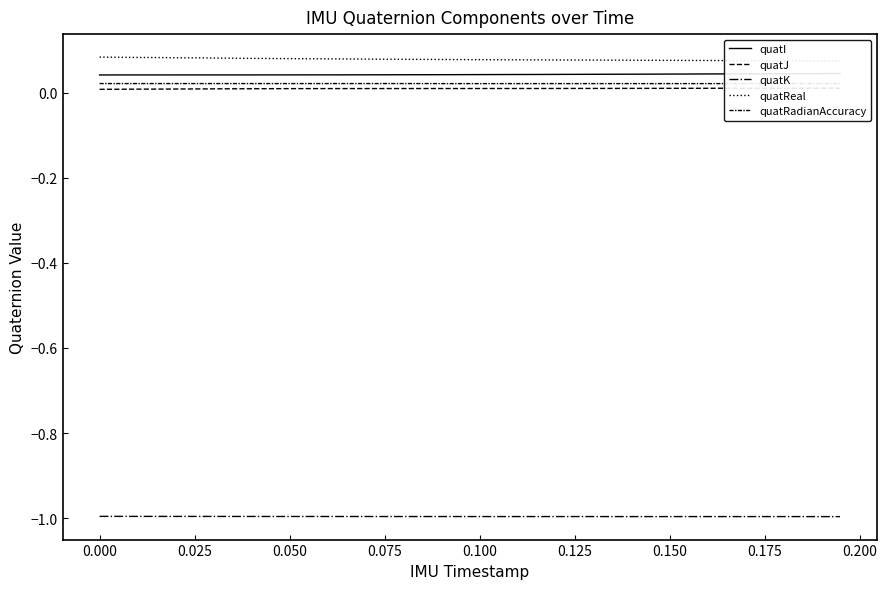

At which label is quatI closest to 0?

−0.025